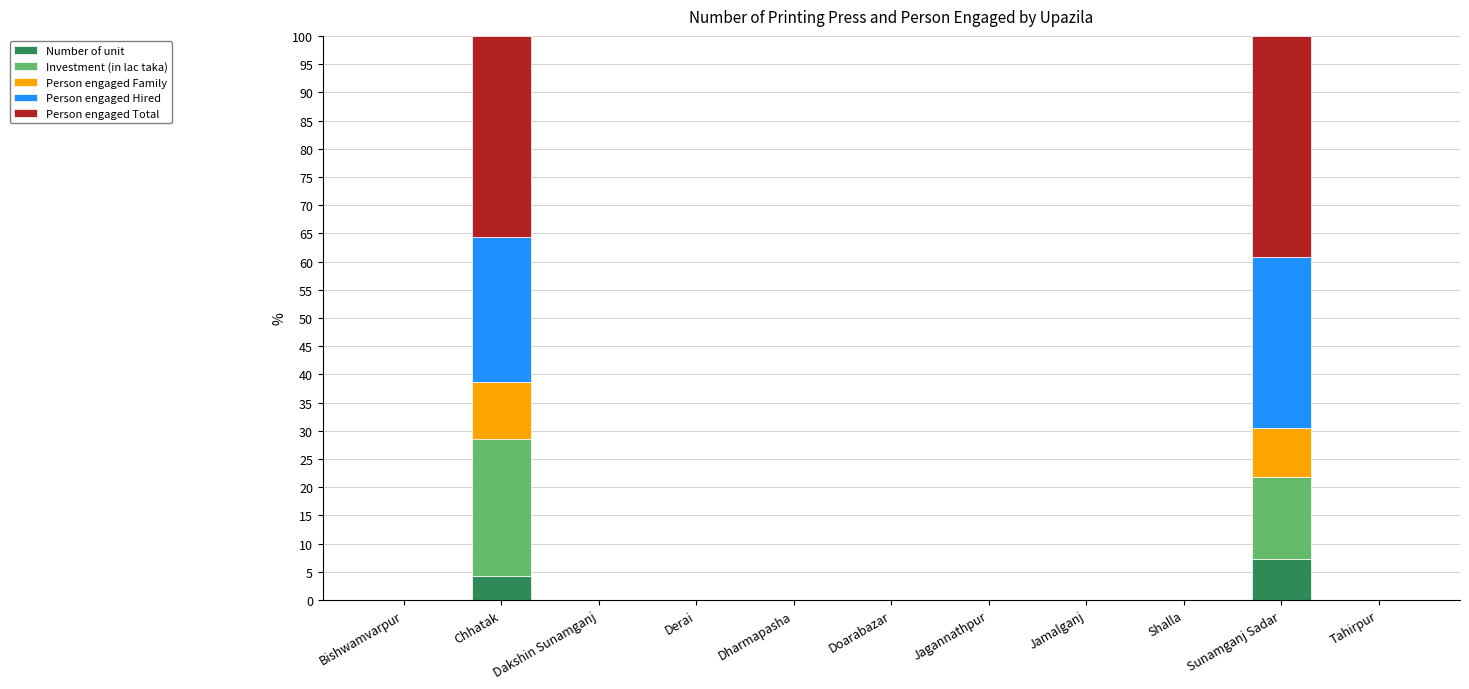

What is the highest value of the Number of unit series?

7.2